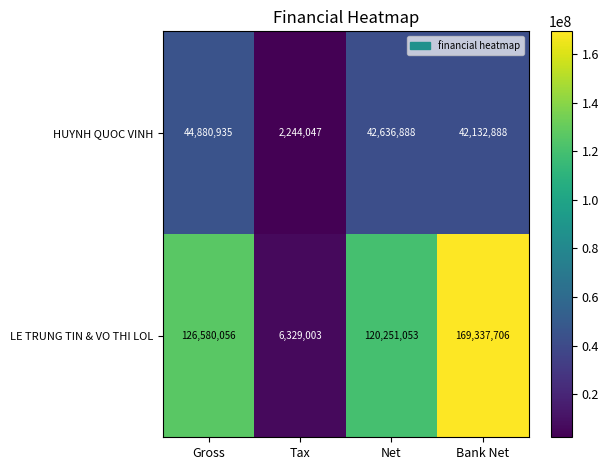

True or false: LE TRUNG TIN & VO THI LOL has a value of 108737216 at Bank Net.

False